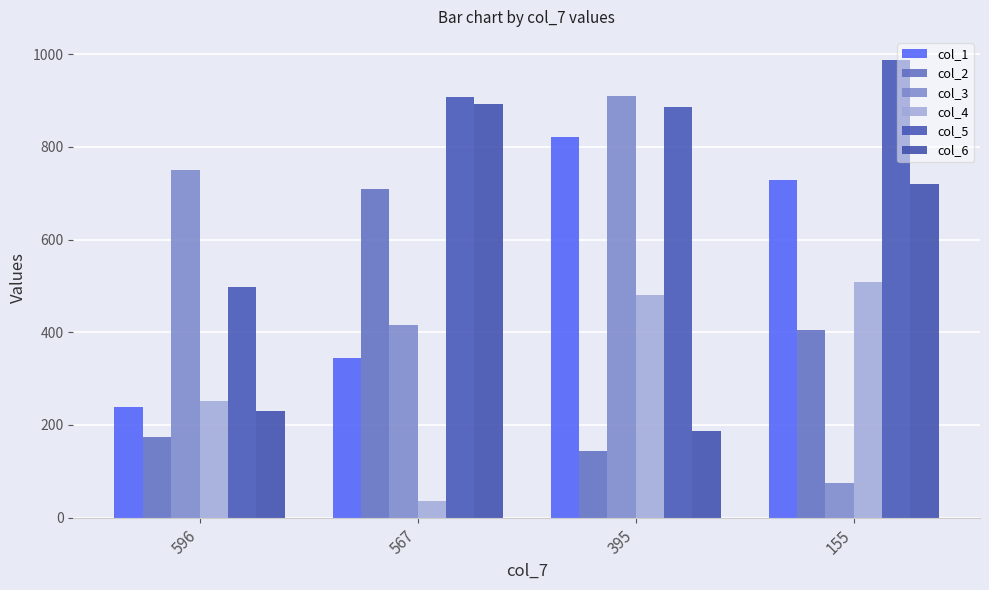

What is the average value of the col_5 series?

820